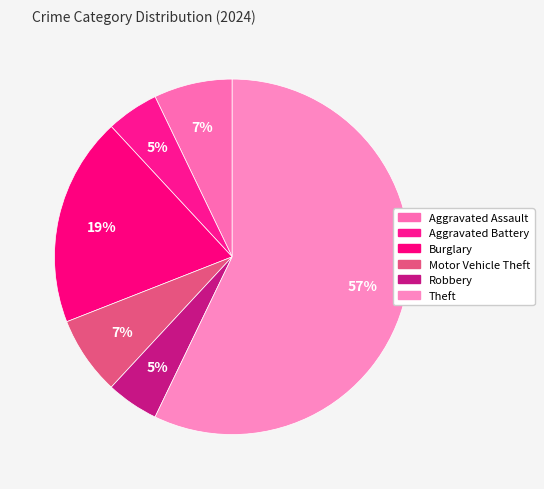

Rank the categories by value from lowest to highest.

Aggravated Battery, Robbery, Aggravated Assault, Motor Vehicle Theft, Burglary, Theft